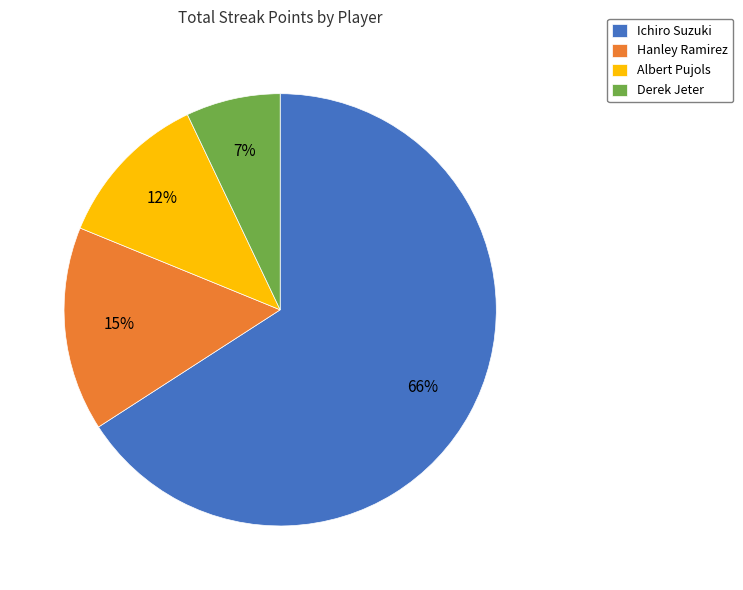

Count the number of slices in the pie.

4